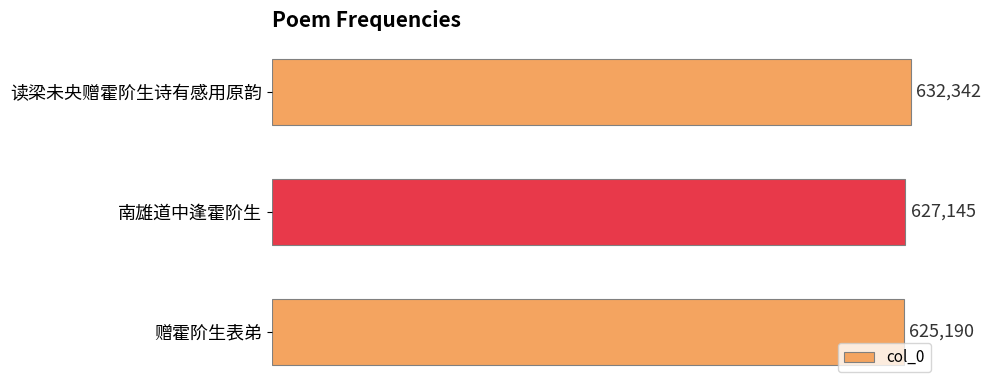

How many values are between 625190 and 632342?

3